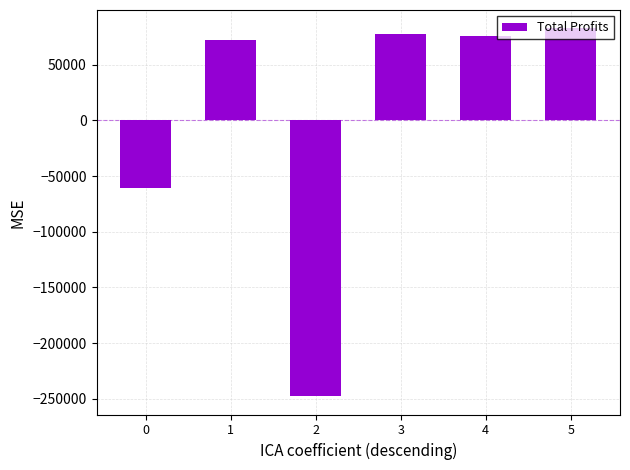

What is the approximate value at 1?

71917.8